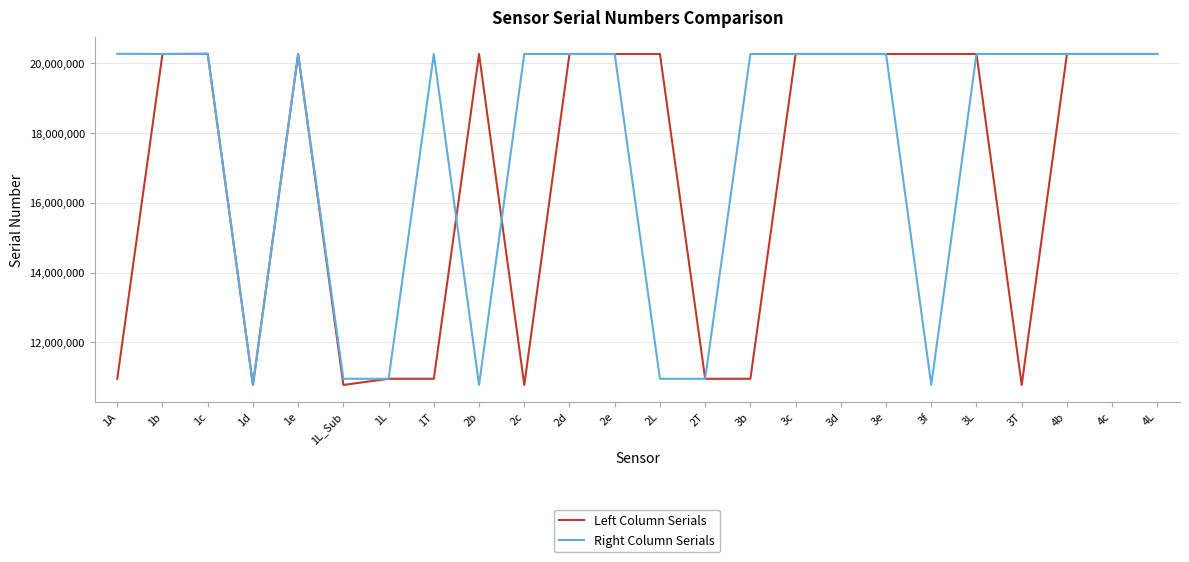

What is the sum of all Right Column Serials values?

420719779